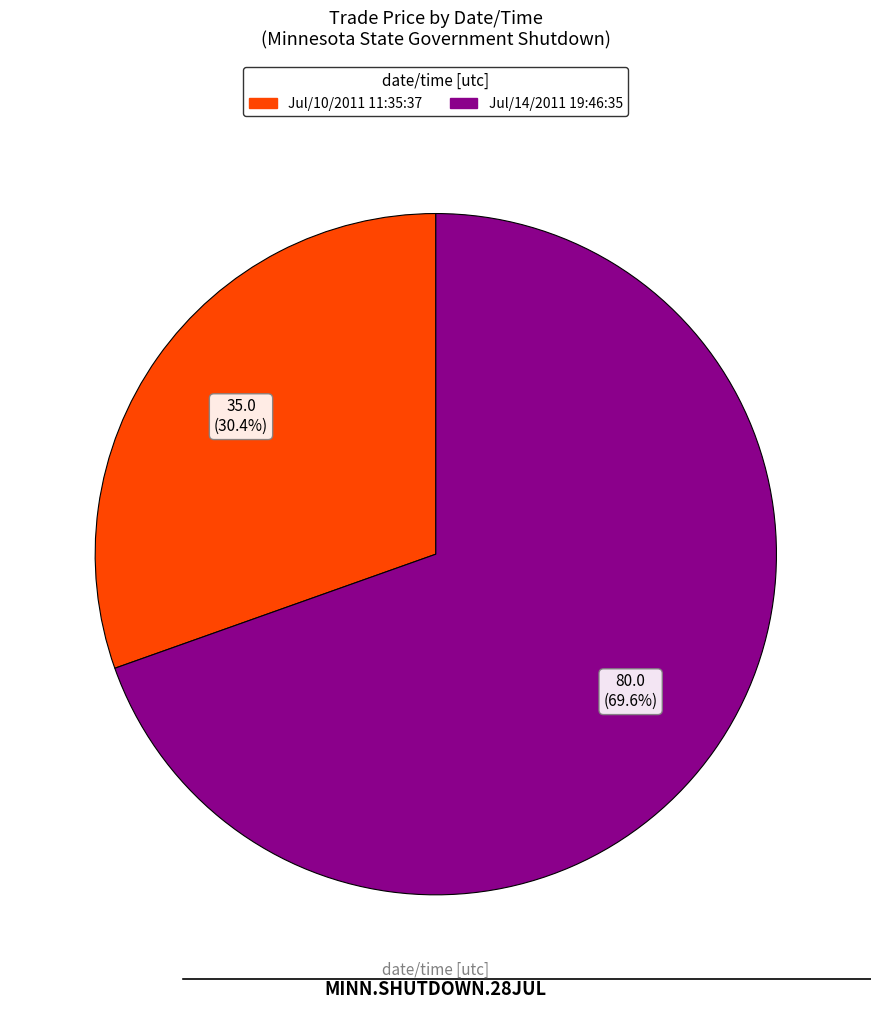

What percentage is the Jul/14/2011 19:46:35 slice, to the nearest percent?

70%